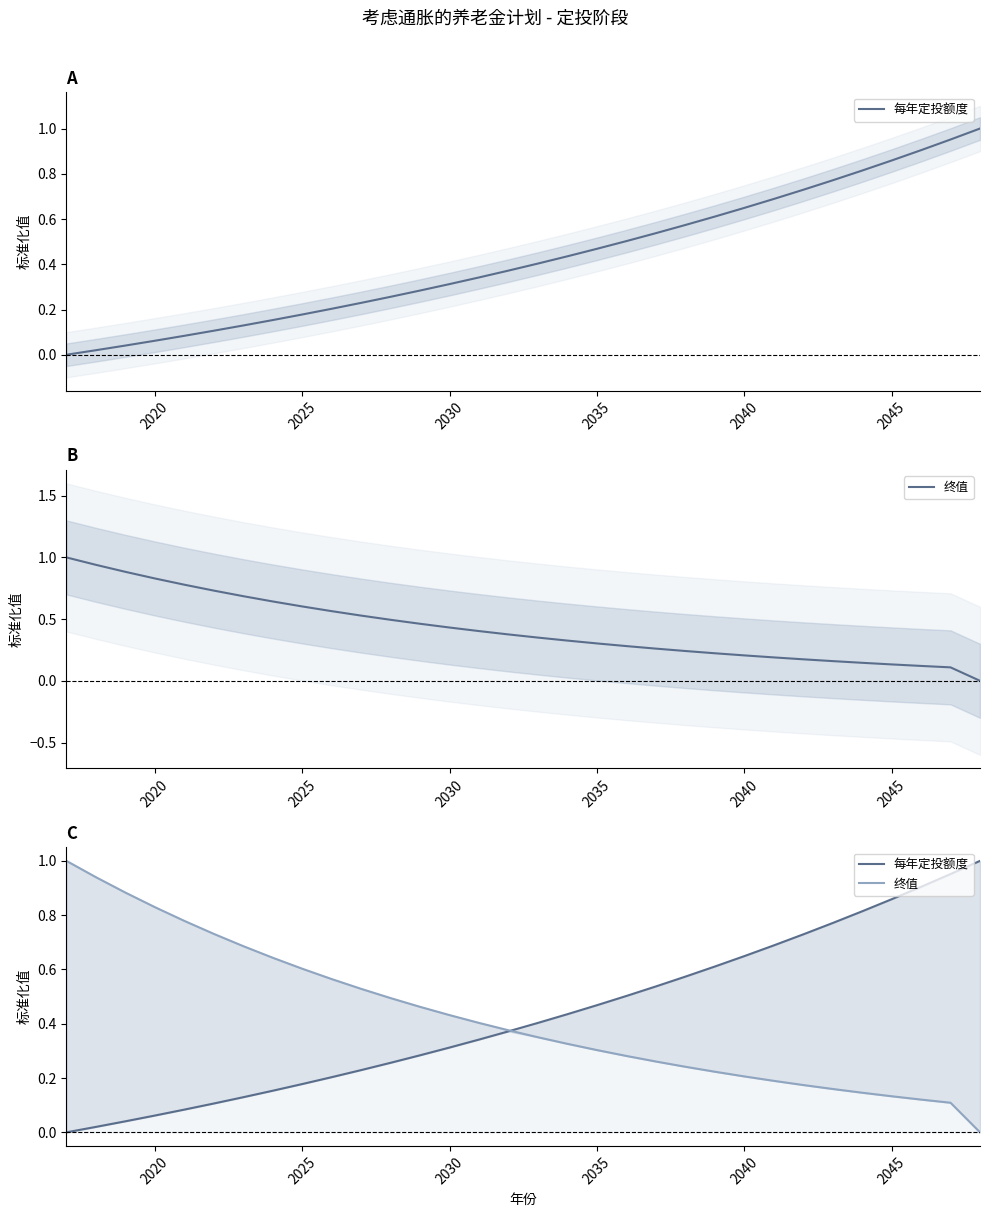

What is the difference between the highest and lowest values at 2045?

0.7